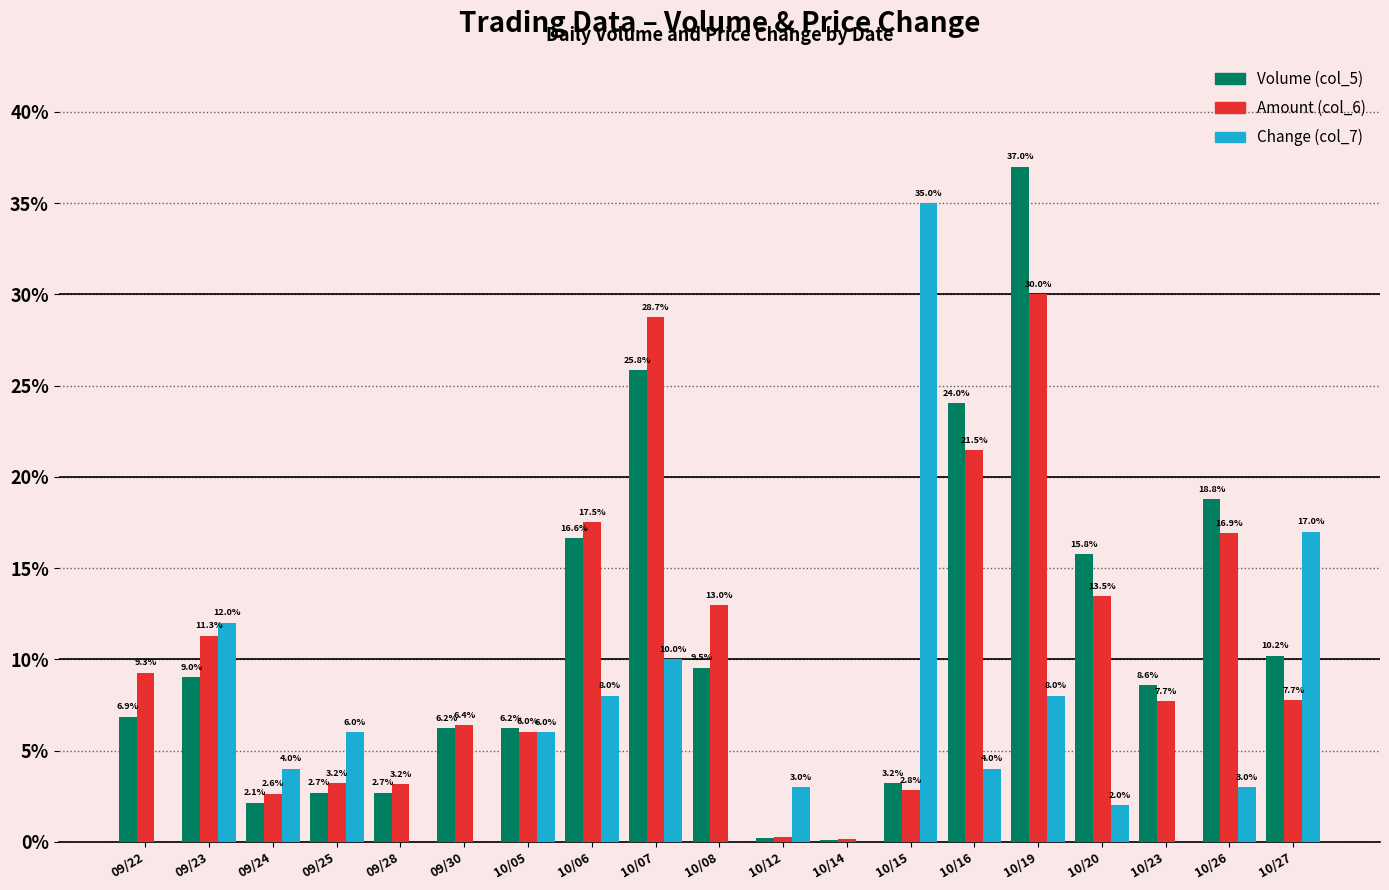

What are all the series names shown in the legend?

Volume (col_5), Amount (col_6), Change (col_7)